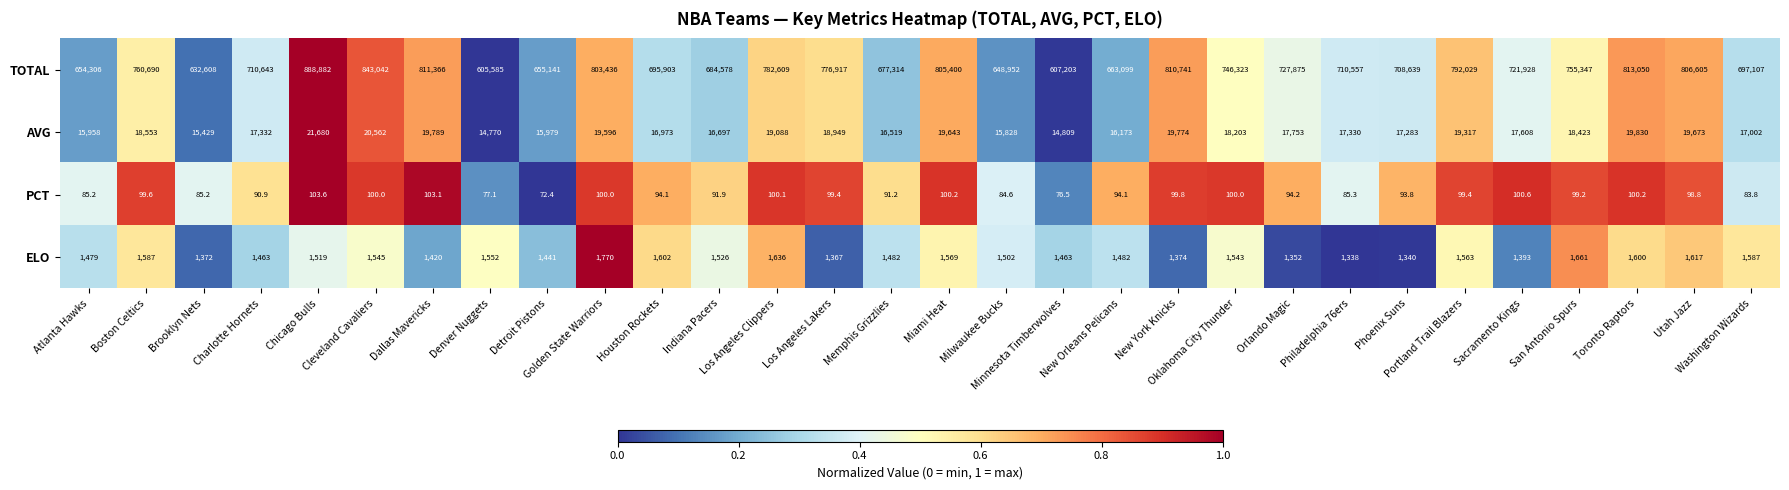

What is the sum of all PCT values?

2804.3